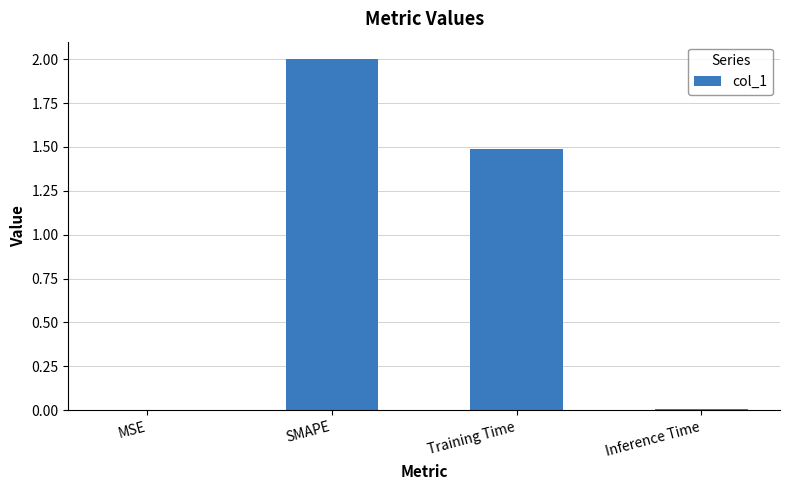

What is the difference between the values at Training Time and Inference Time?

1.5